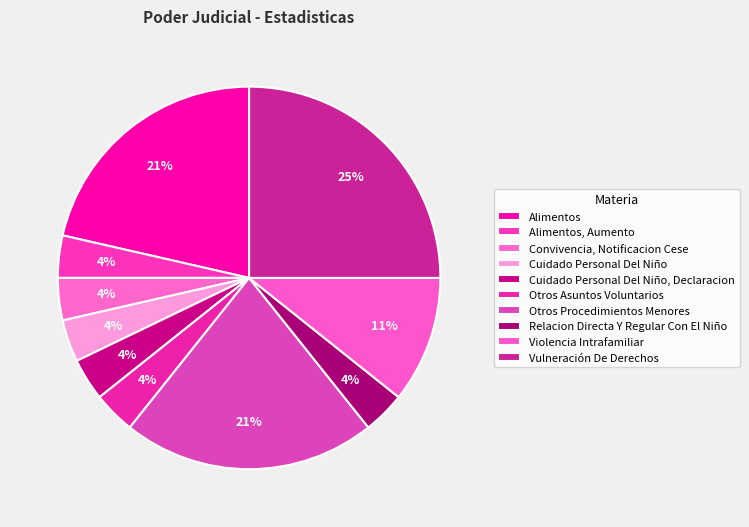

What percentage is NOT represented by Otros Asuntos Voluntarios?

96.4%